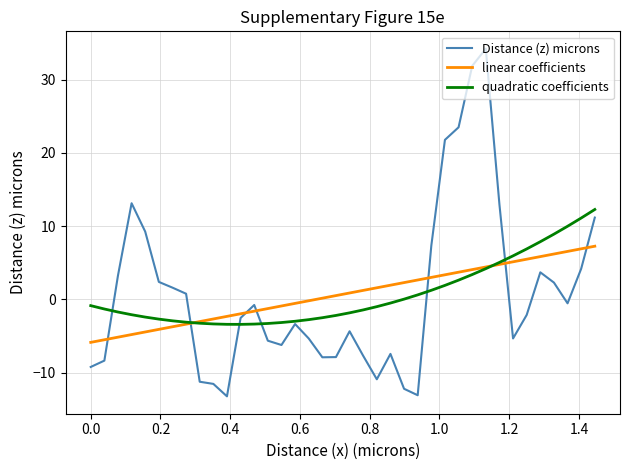

What is the maximum value shown in the chart?

34.2